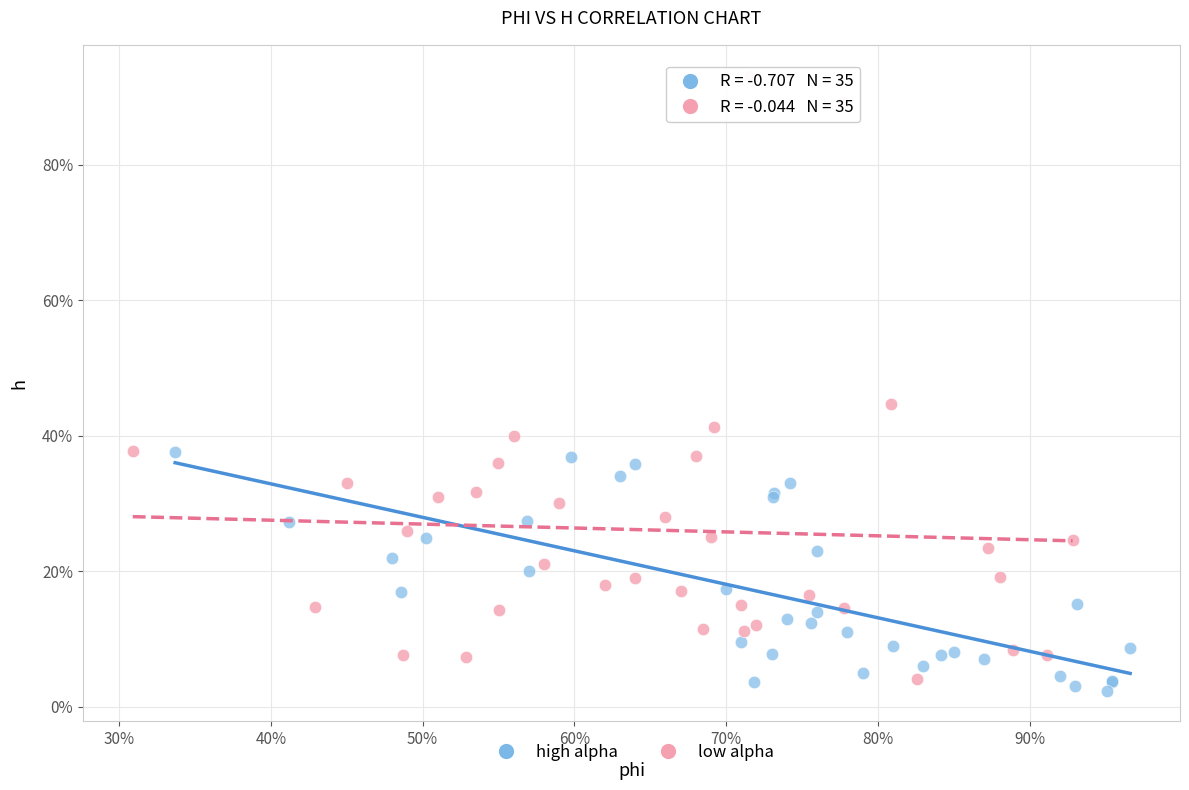

Which series reaches the maximum Y coordinate?

low alpha